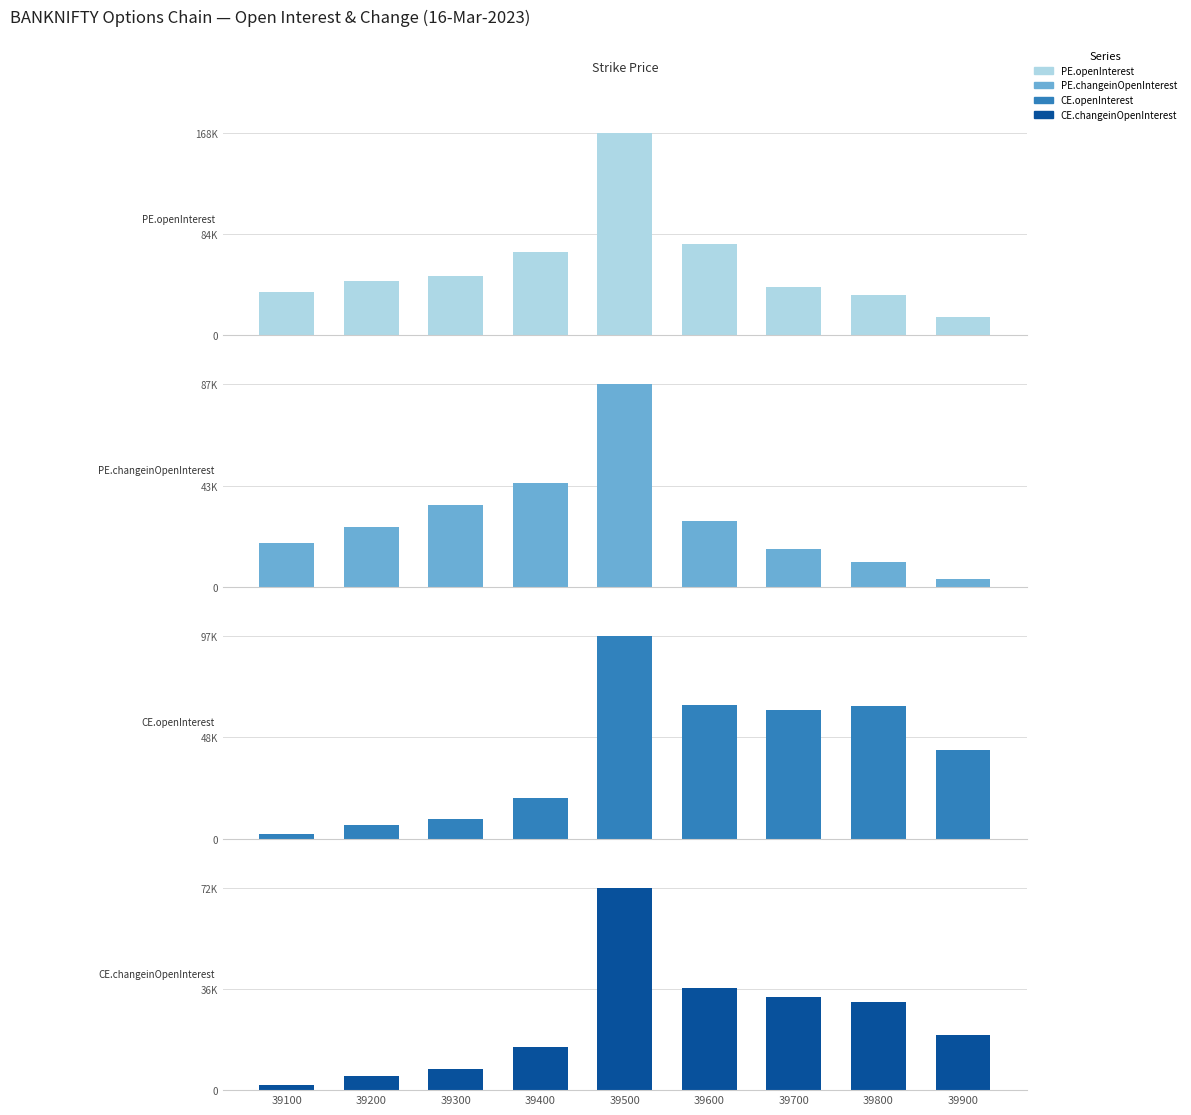

Reading left to right, list all the values displayed in this chart.

PE.openInterest: 39100=36260	39200=45138	39300=48823	39400=68895	39500=167885	39600=75438	39700=39820	39800=33485	39900=15229
PE.changeinOpenInterest: 39100=18883	39200=25627	39300=34881	39400=44568	39500=86666	39600=28018	39700=16305	39800=10601	39900=3446
CE.openInterest: 39100=2343	39200=6574	39300=9464	39400=19391	39500=96999	39600=64074	39700=61566	39800=63226	39900=42180
CE.changeinOpenInterest: 39100=1654	39200=5184	39300=7564	39400=15290	39500=72001	39600=36147	39700=33278	39800=31339	39900=19661